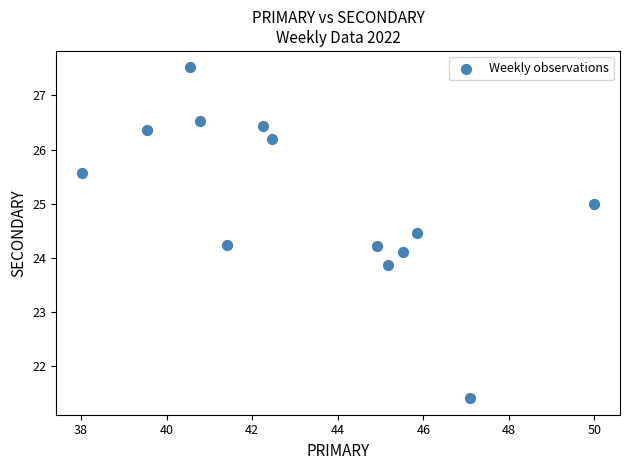

What is the range of Y values (max minus min)?

6.1